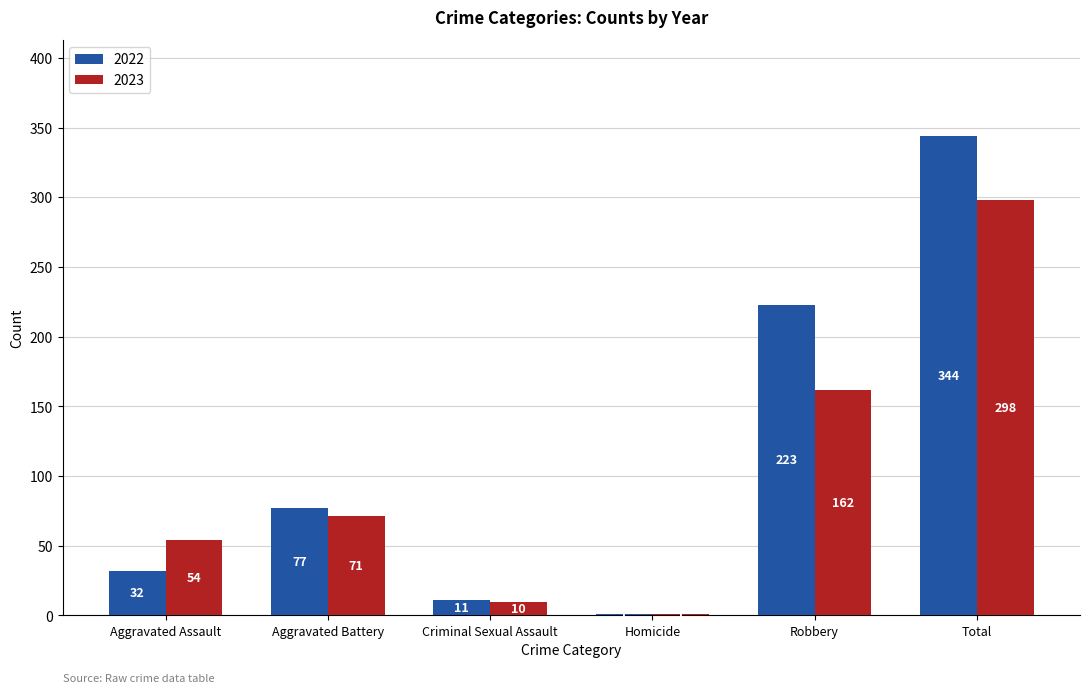

Which category has the highest value in the 2022 series?

Total